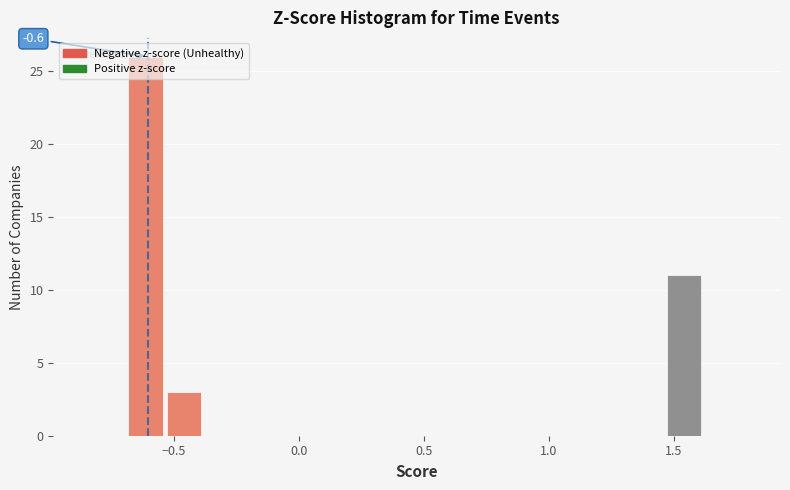

Read against the x-axis, roughly where is the centre of the tallest bar?

-0.60